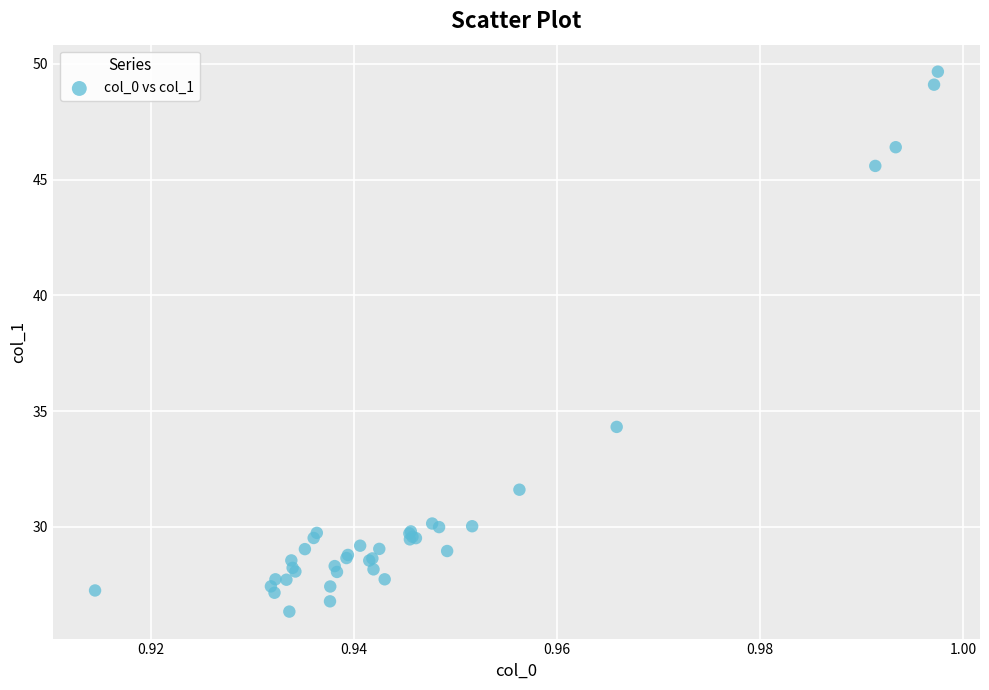

What Y value in the scatter plot is closest to 38?

34.3